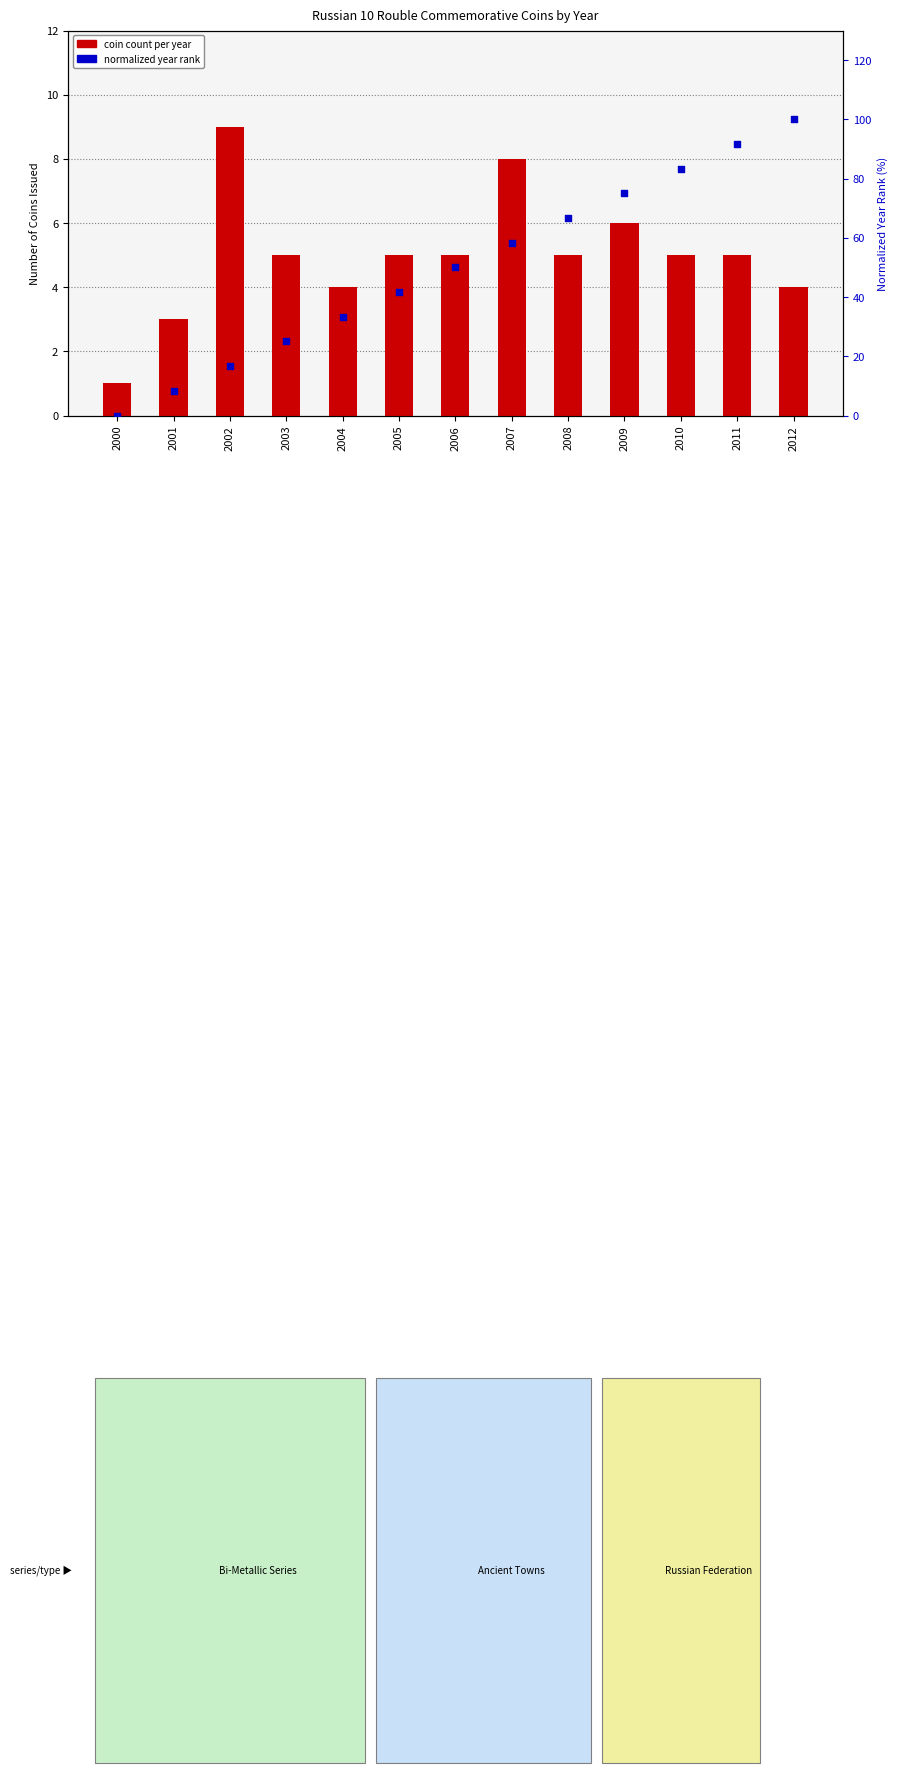

What is the total value across all series at 2008?

71.7